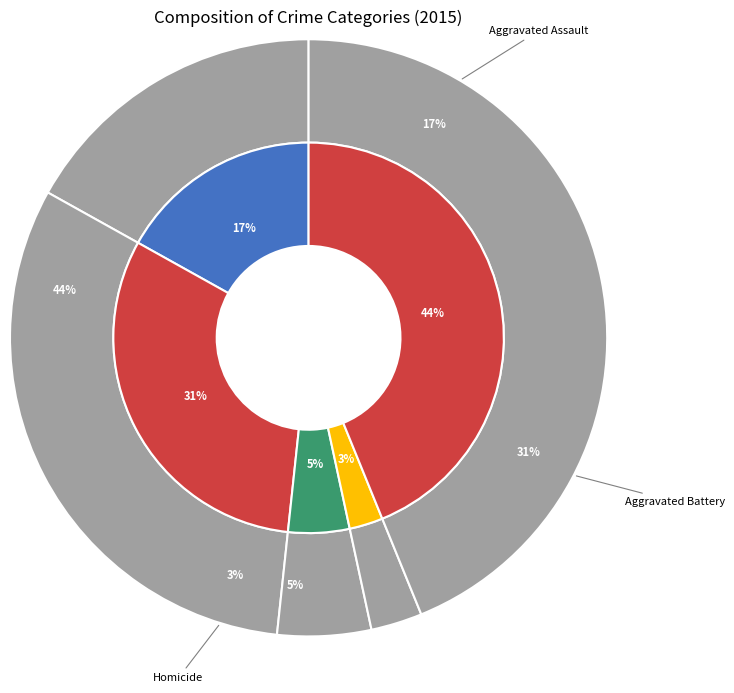

To the nearest percent, what is the combined percentage of Robbery and Aggravated Battery?

75%